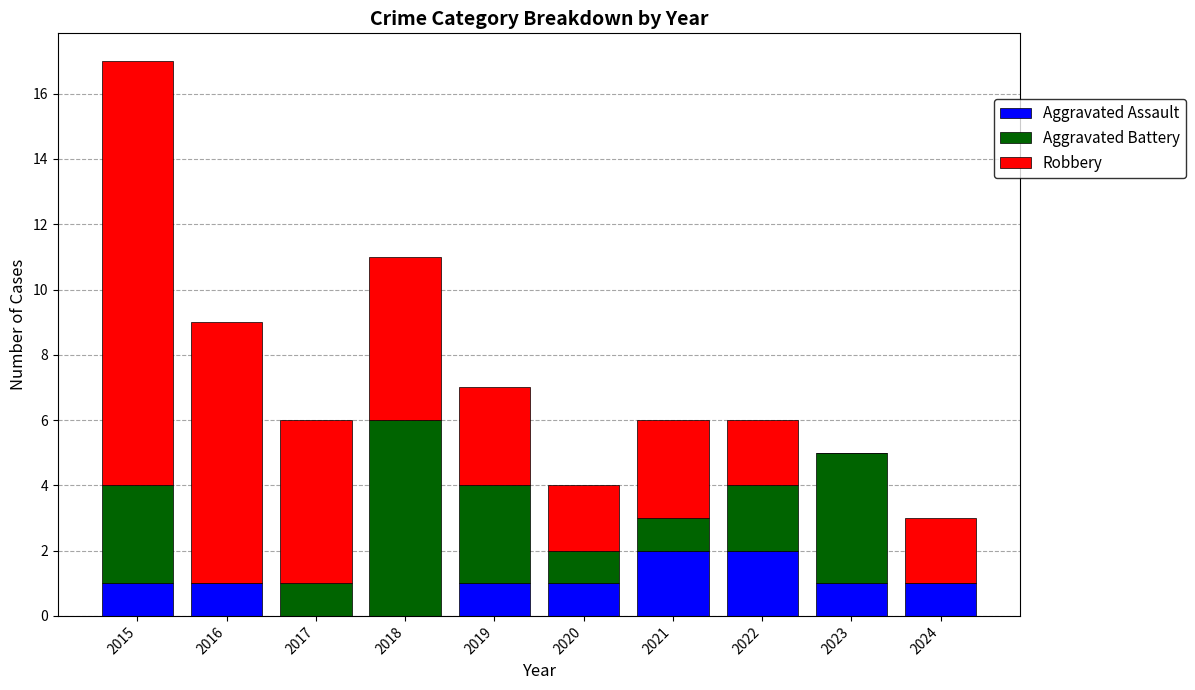

The Aggravated Assault series shows 1 at 2023. True or false?

True